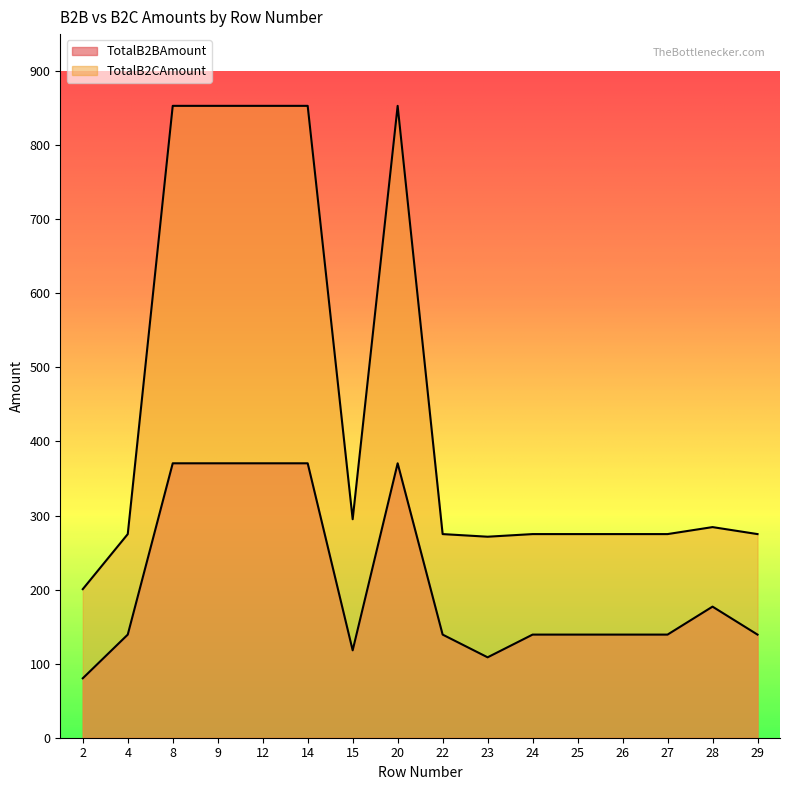

Which series has the largest total across all categories?

TotalB2CAmount